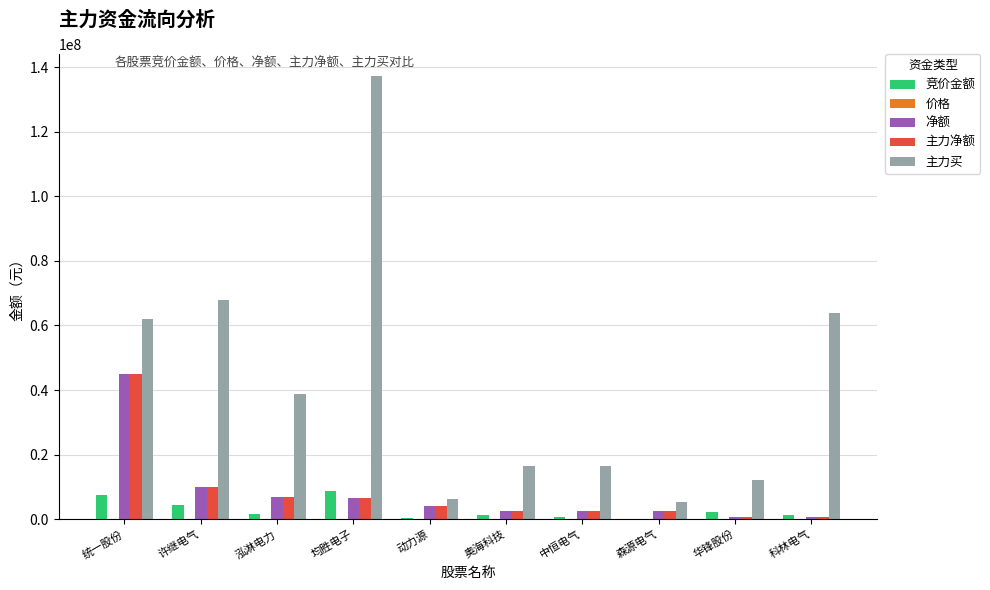

What is the sum of all 净额 values?

81735097.0